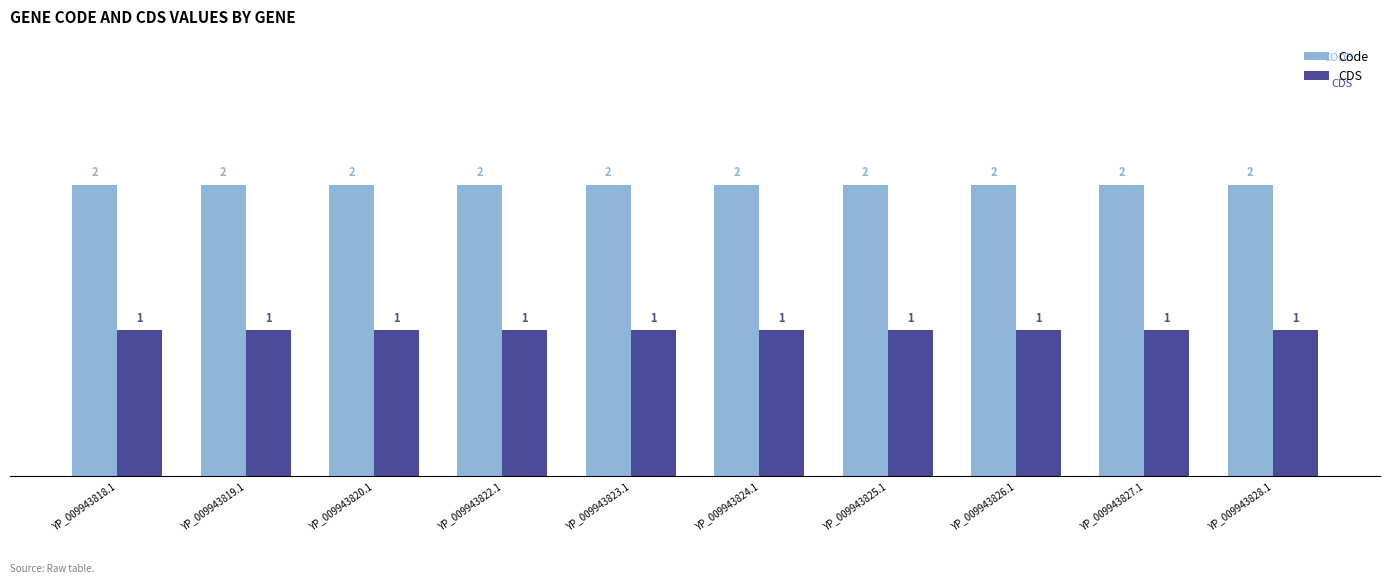

What is the value of the Code bar at the 4th from the left?

2